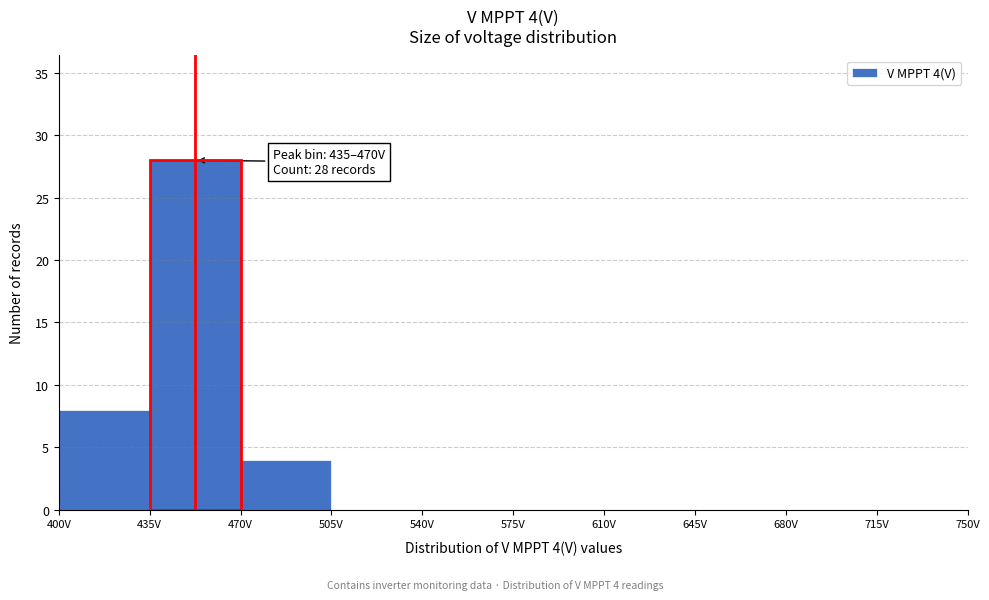

Over which range of the x-axis is the bar tallest?

435 to 470